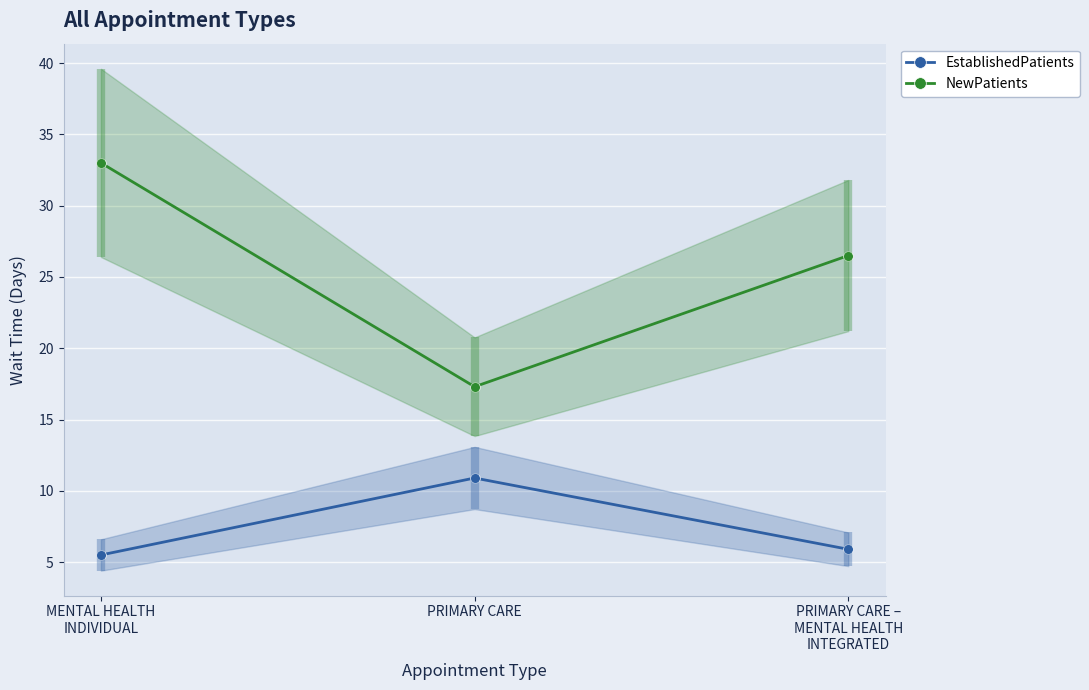

What position from the left is PRIMARY CARE –
MENTAL HEALTH
INTEGRATED?

3